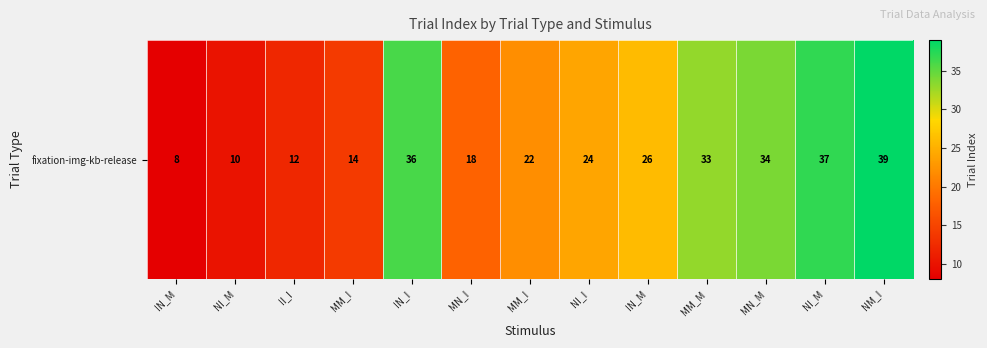

Rank the categories by value from lowest to highest.

IN_M, NI_M, II_I, MM_I, MN_I, MM_I, NI_I, IN_M, MM_M, MN_M, IN_I, NI_M, NM_I